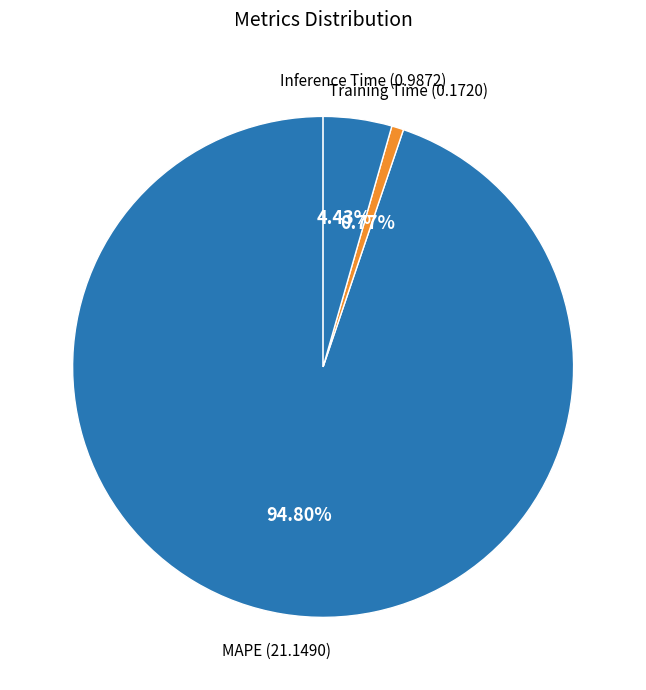

What is the smallest slice in the pie chart?

Training Time